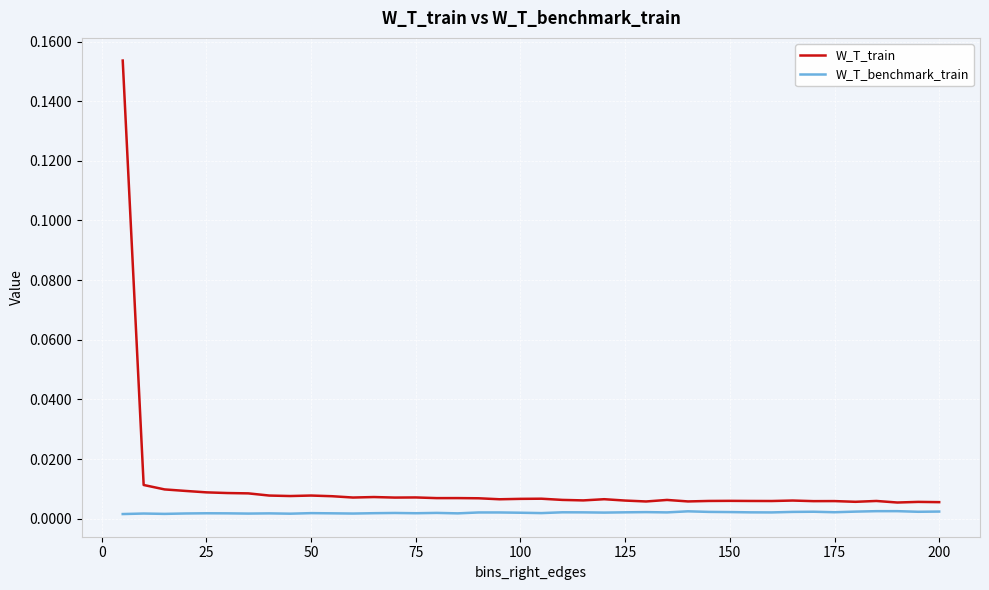

Which series has the widest spread of values?

W_T_train